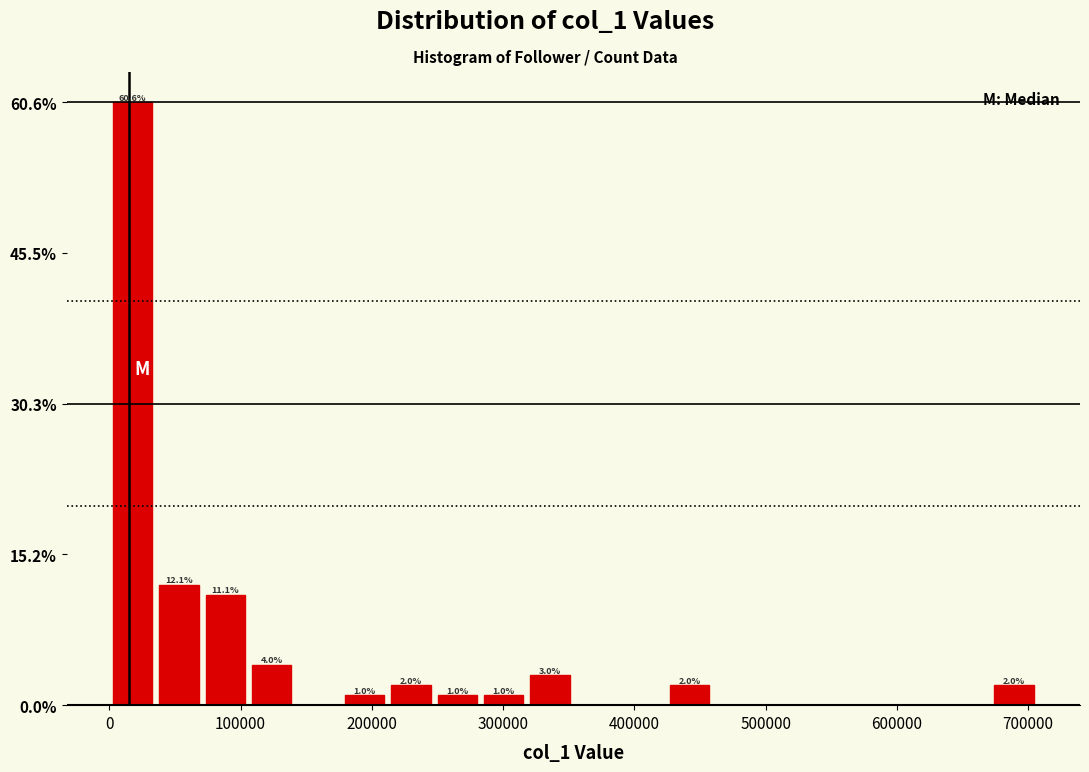

Read against the x-axis, roughly where is the centre of the tallest bar?

20000